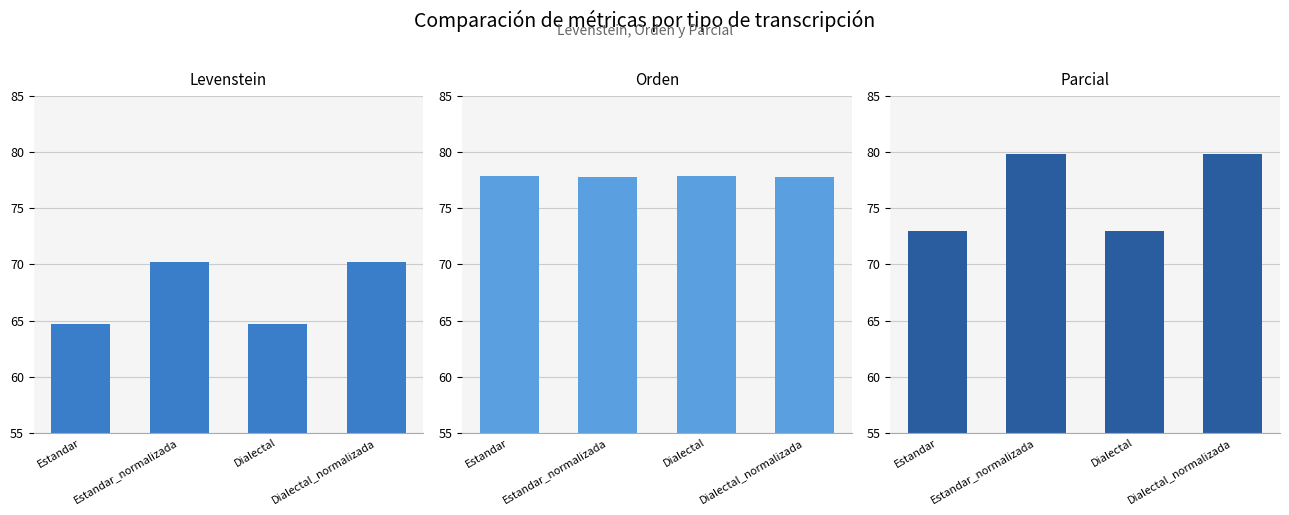

What is the value of the Levenstein bar at the 1st from the left?

64.7